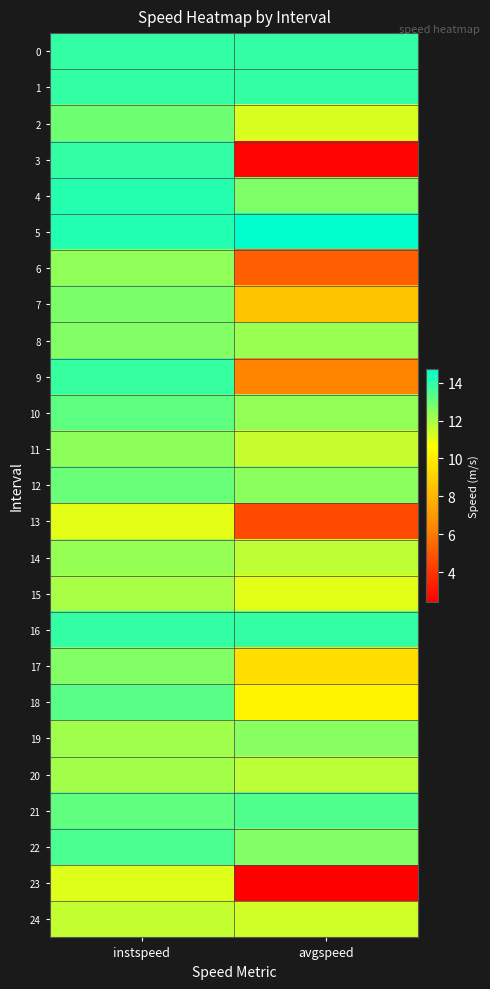

Which series has the widest spread of values?

3